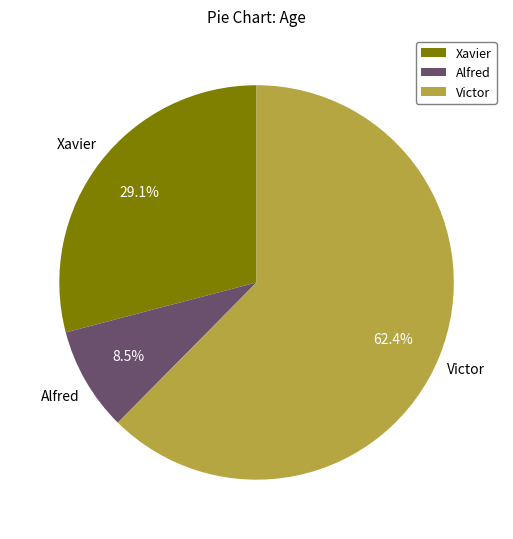

Approximately how many times larger is the value at Xavier compared to Alfred?

3.4